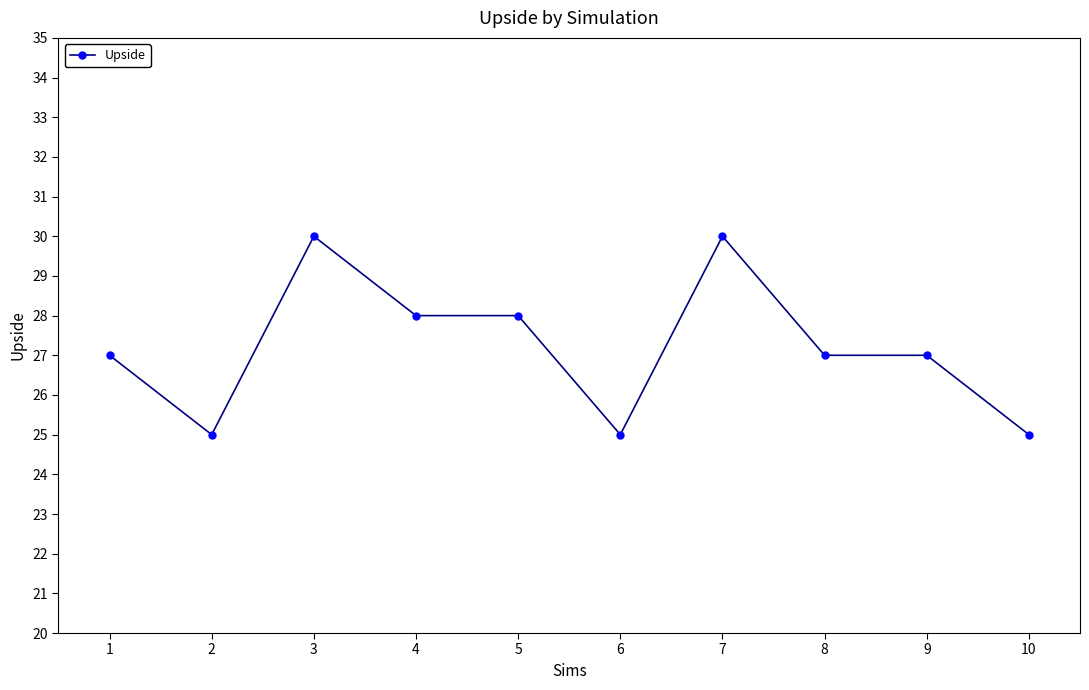

Where is the first local minimum?

2